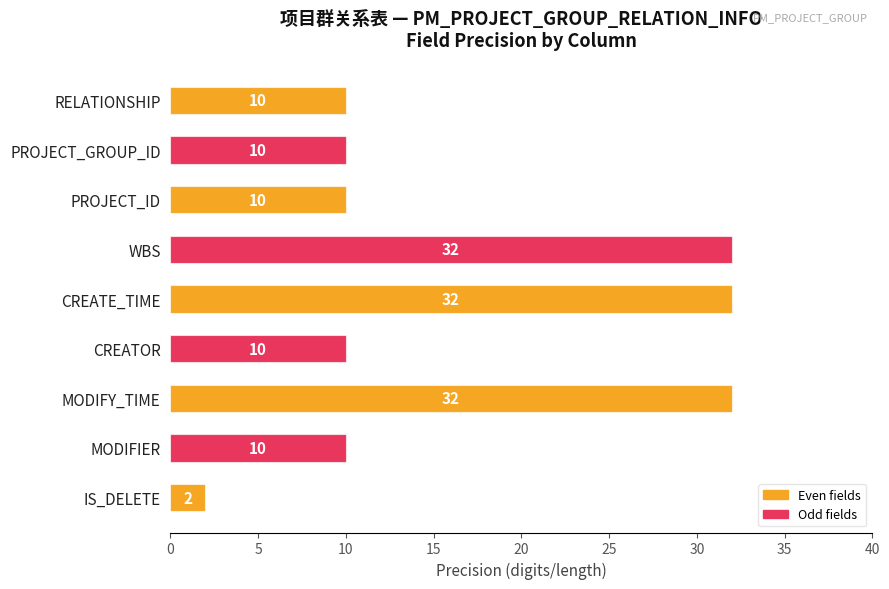

What is the difference between the maximum and second lowest values?

22